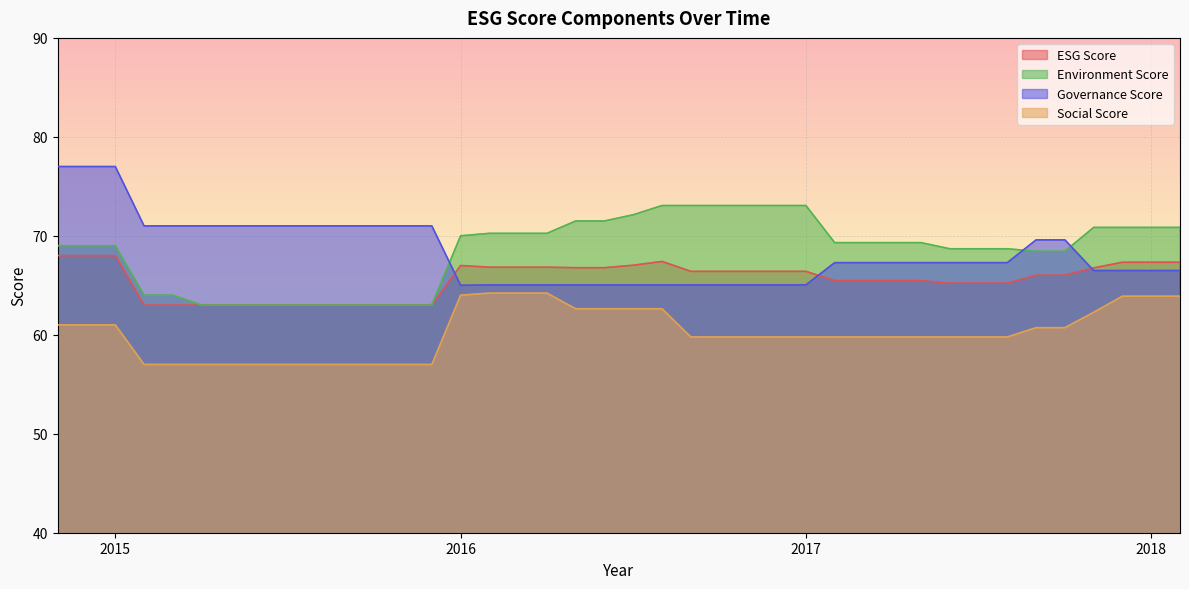

List the series in order of their peak value, lowest first.

Social Score, ESG Score, Environment Score, Governance Score